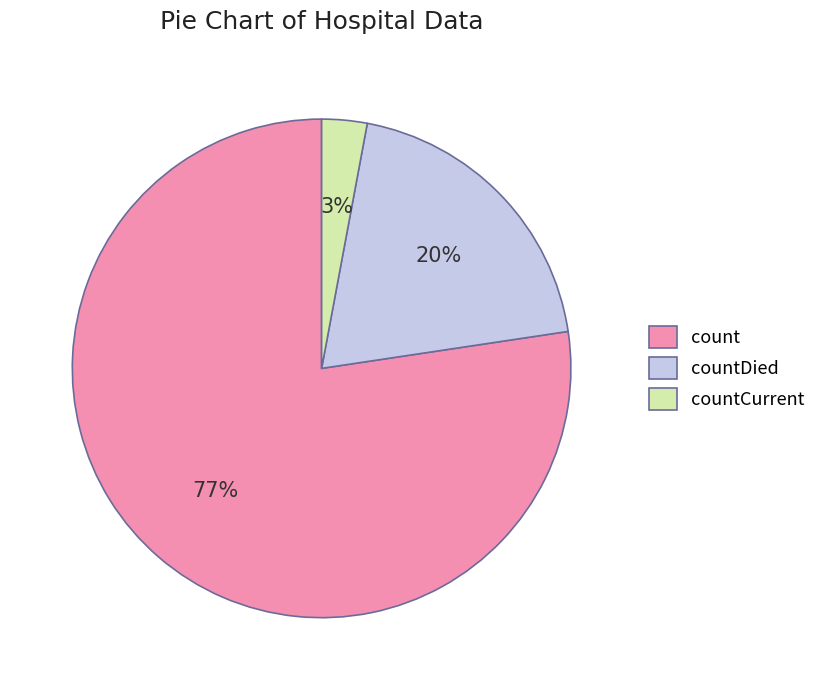

What is the smallest slice in the pie chart?

countCurrent